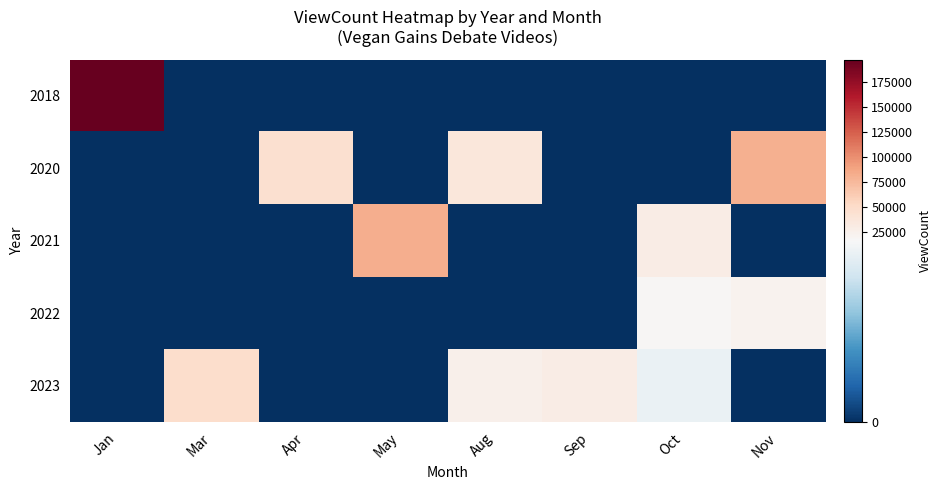

Rank the series at Jan from lowest to highest value.

2020, 2021, 2022, 2023, 2018